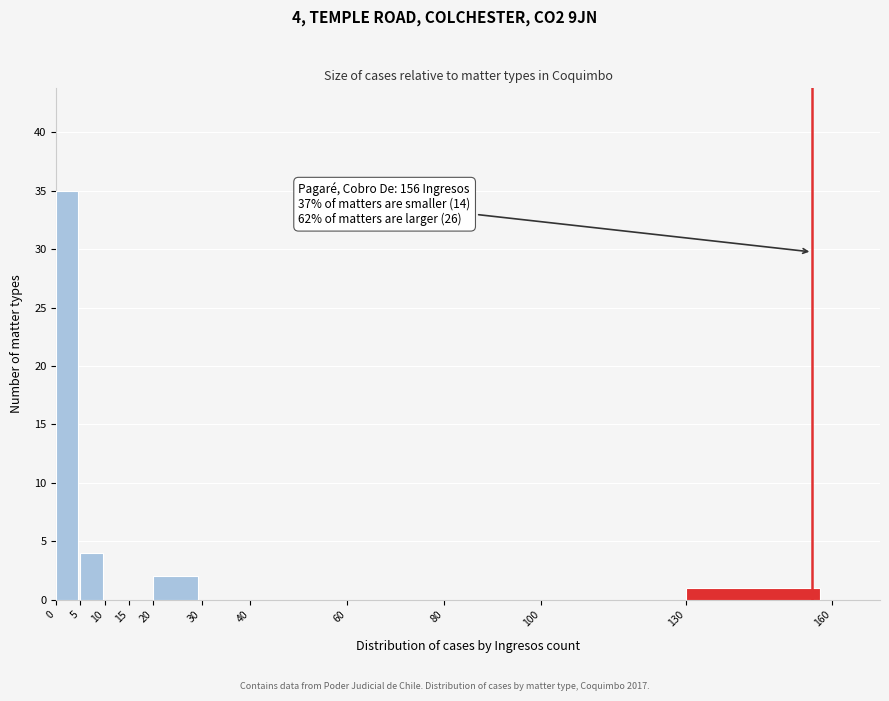

Which range on the x-axis has the tallest bar?

0 to 5